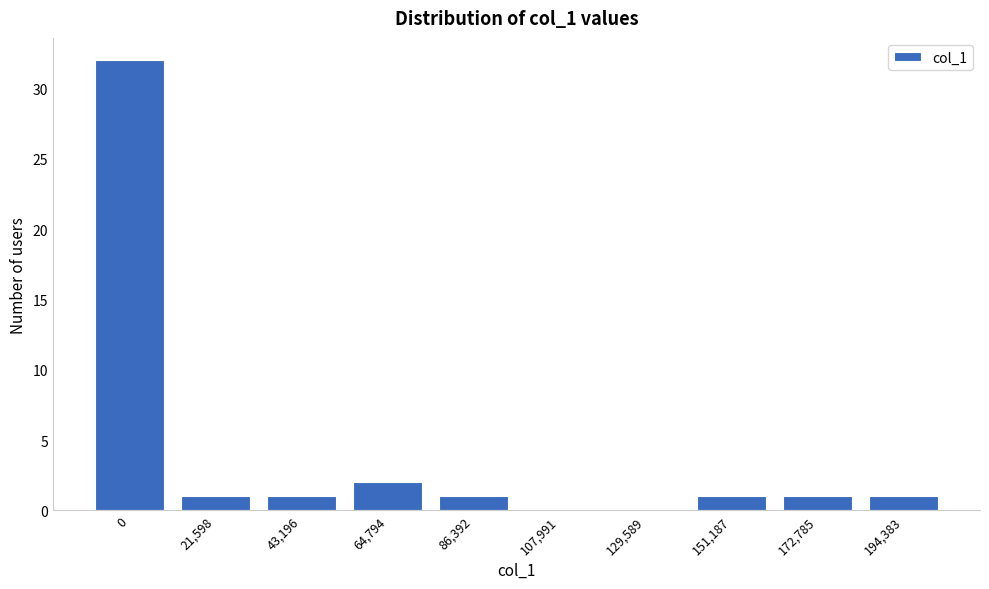

Reading left to right, list all the values displayed in this chart.

0=32	21,598=1	43,196=1	64,794=2	86,392=1	107,991=0	129,589=0	151,187=1	172,785=1	194,383=1